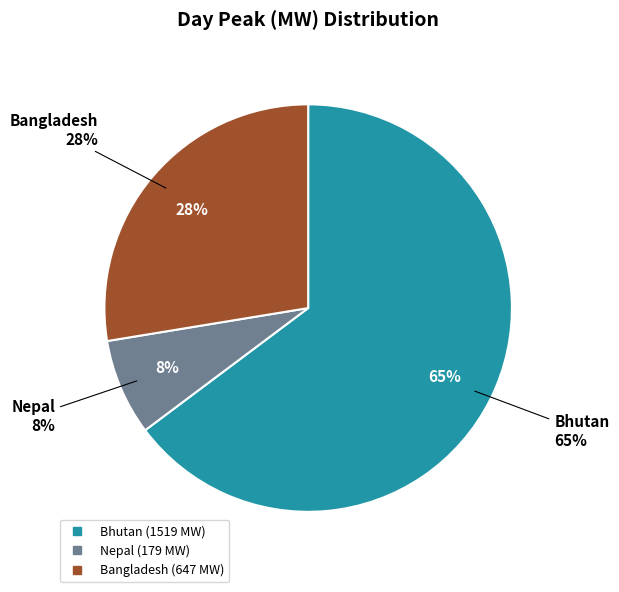

Count the number of slices in the pie.

2